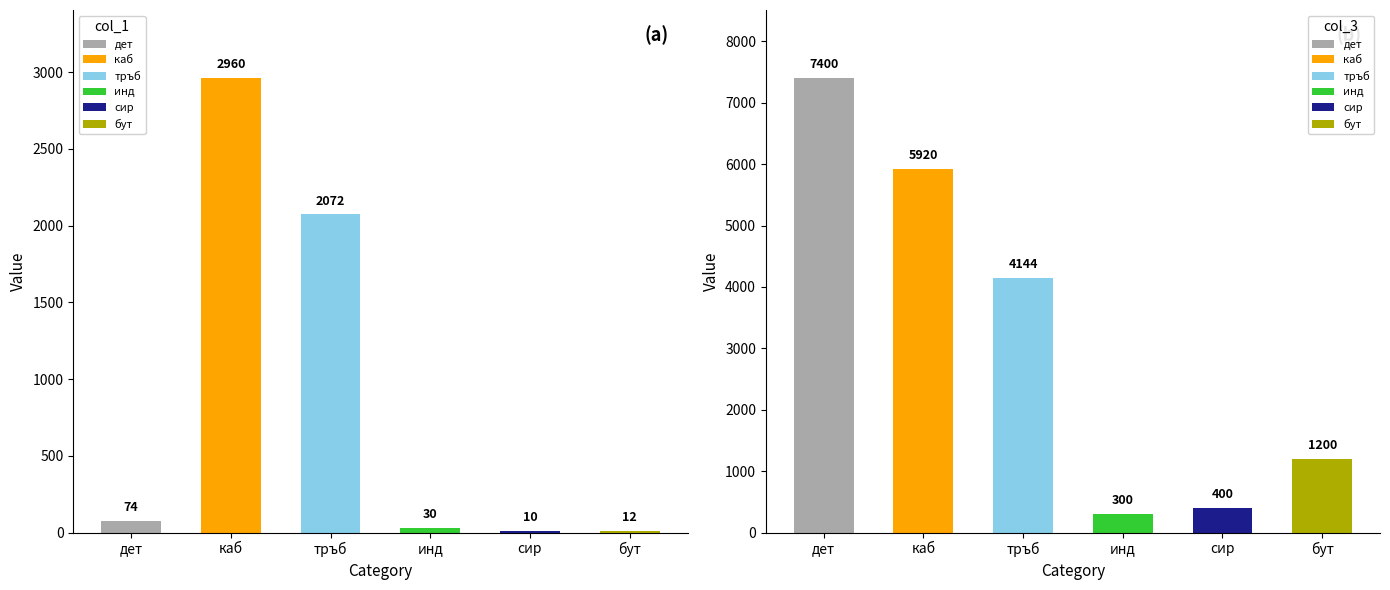

At which category is the sum across all series the highest?

каб